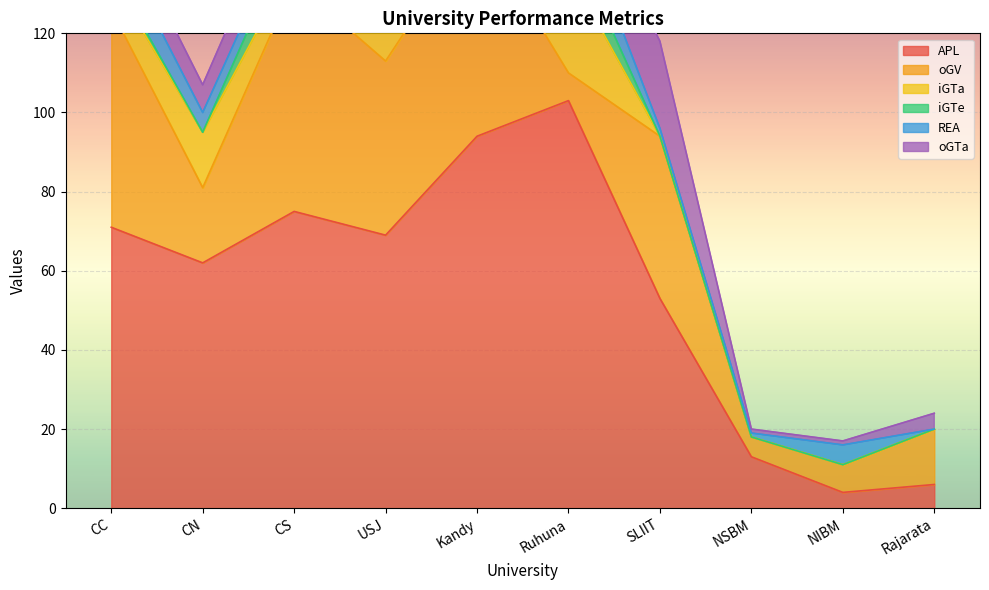

What are all the series names shown in the legend?

APL, oGV, iGTa, iGTe, REA, oGTa